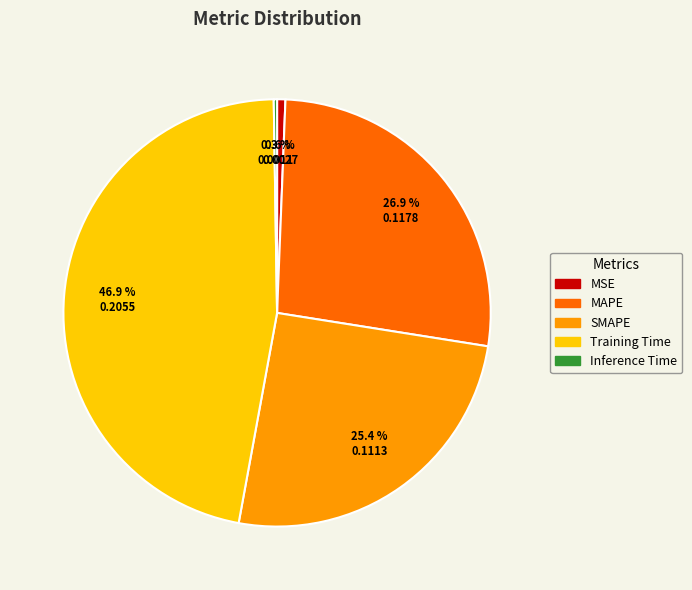

Combined, what portion of the pie is MSE and Training Time?

47.5%